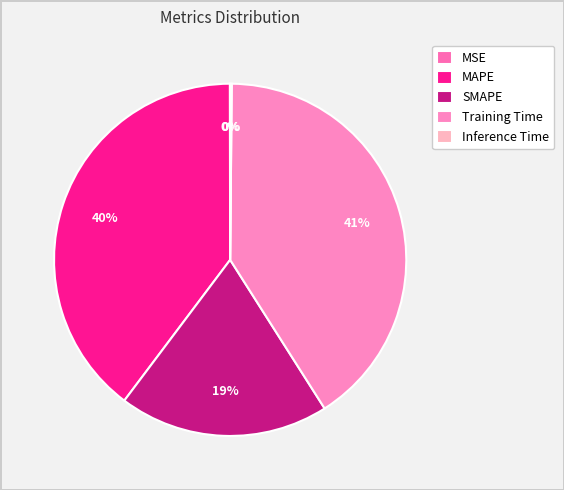

Which slice is the smallest?

MSE